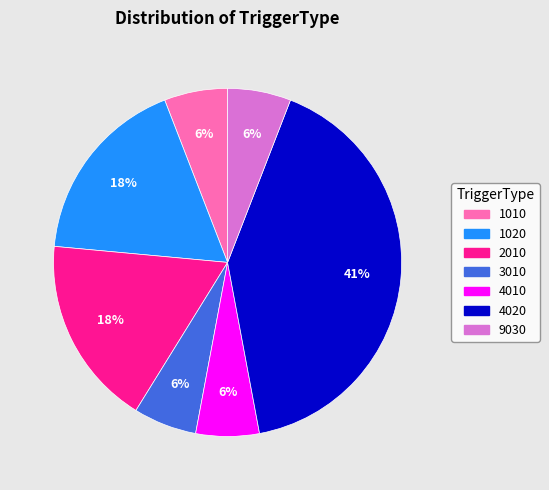

Combined, do 1010 and 4010 account for over 50%?

No